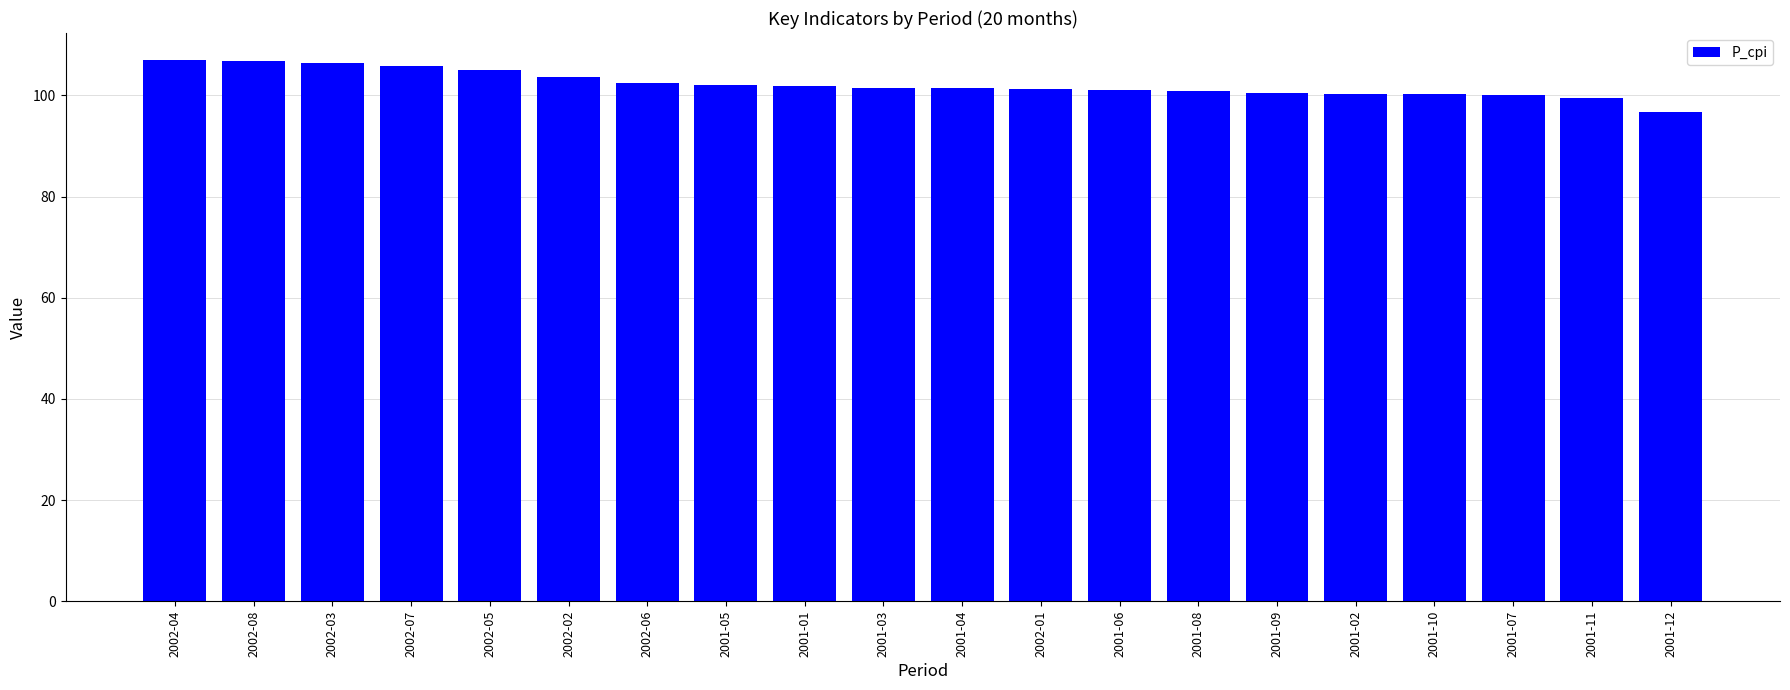

The value at 2001-01 is 101.8. True or false?

True